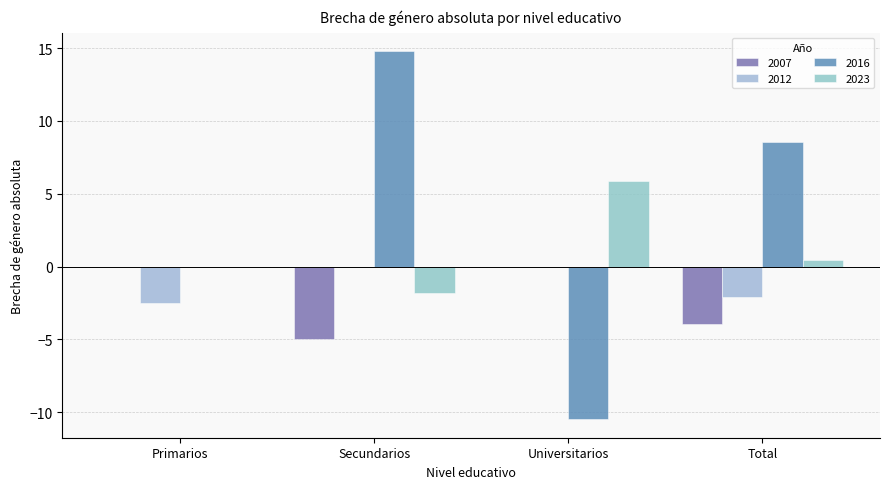

How many series are shown in this chart?

4